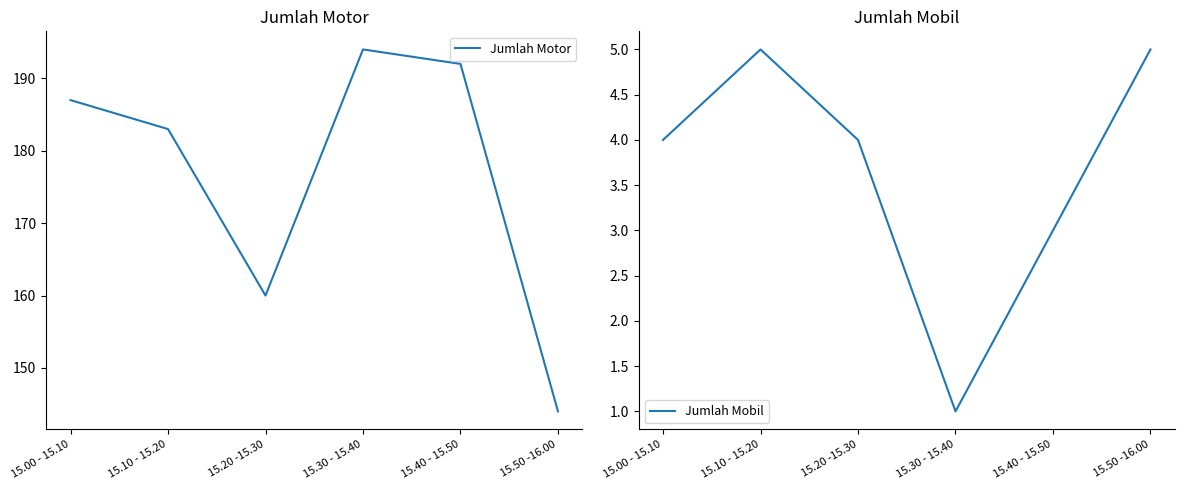

List the series in order of their peak value, highest first.

Jumlah Motor, Jumlah Mobil